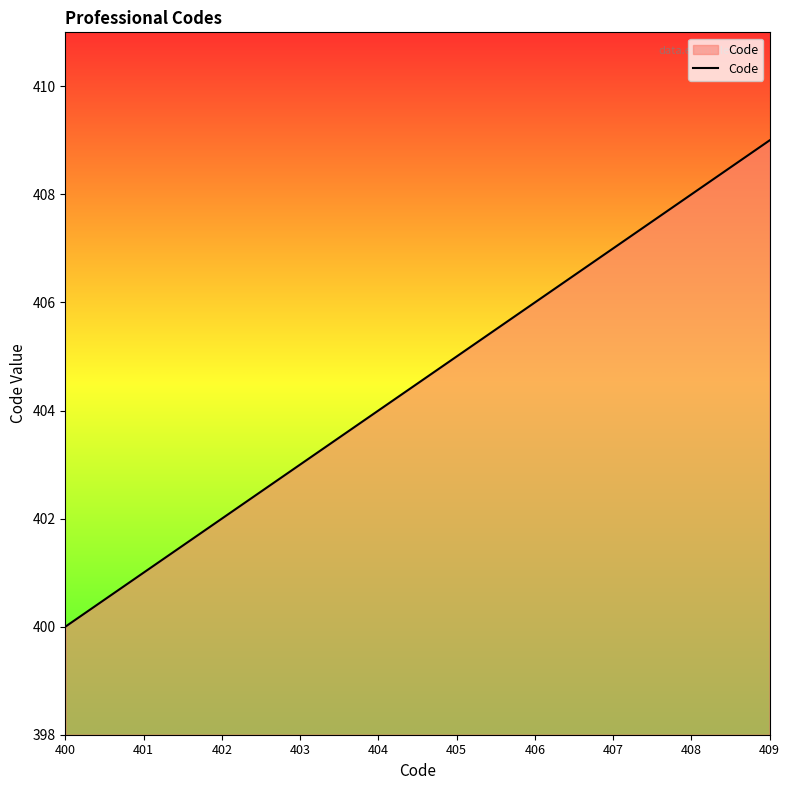

Approximately how many times larger is the value at 403 compared to 404?

1.0